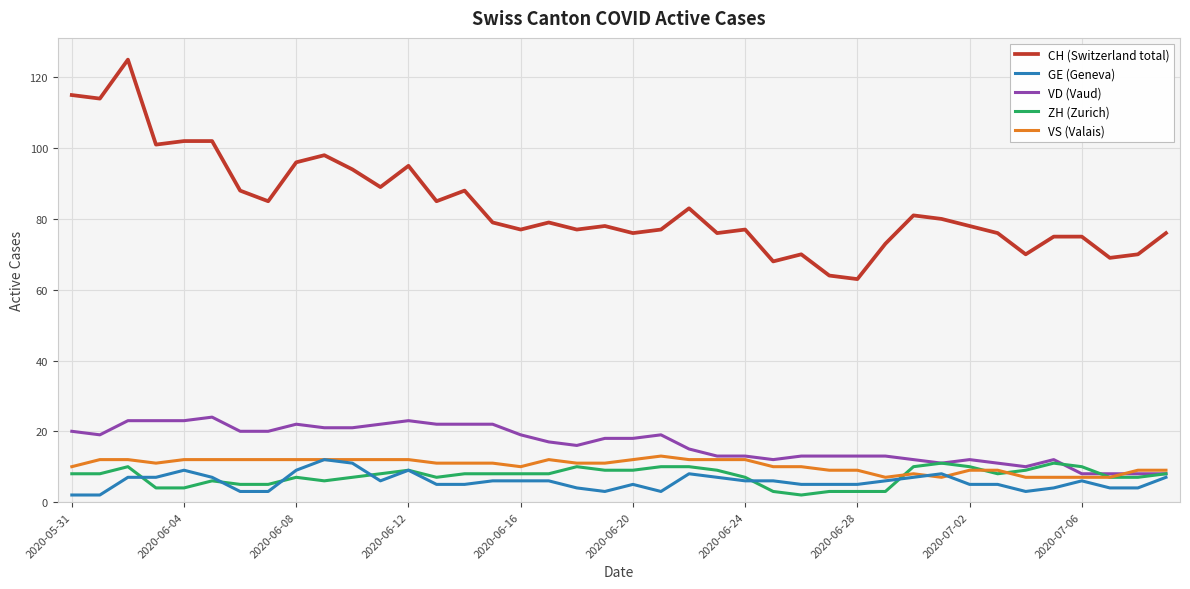

True or false: VD (Vaud) and CH (Switzerland total) intersect in this chart.

False